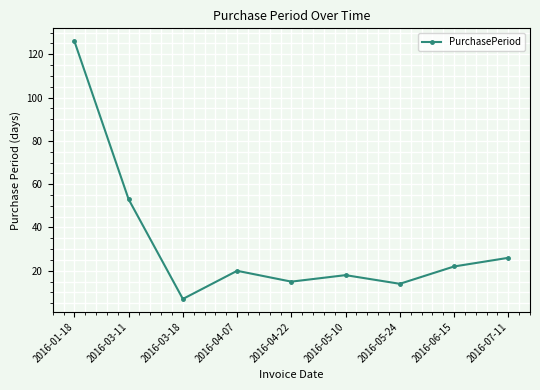

What is the minimum value shown in the chart?

7